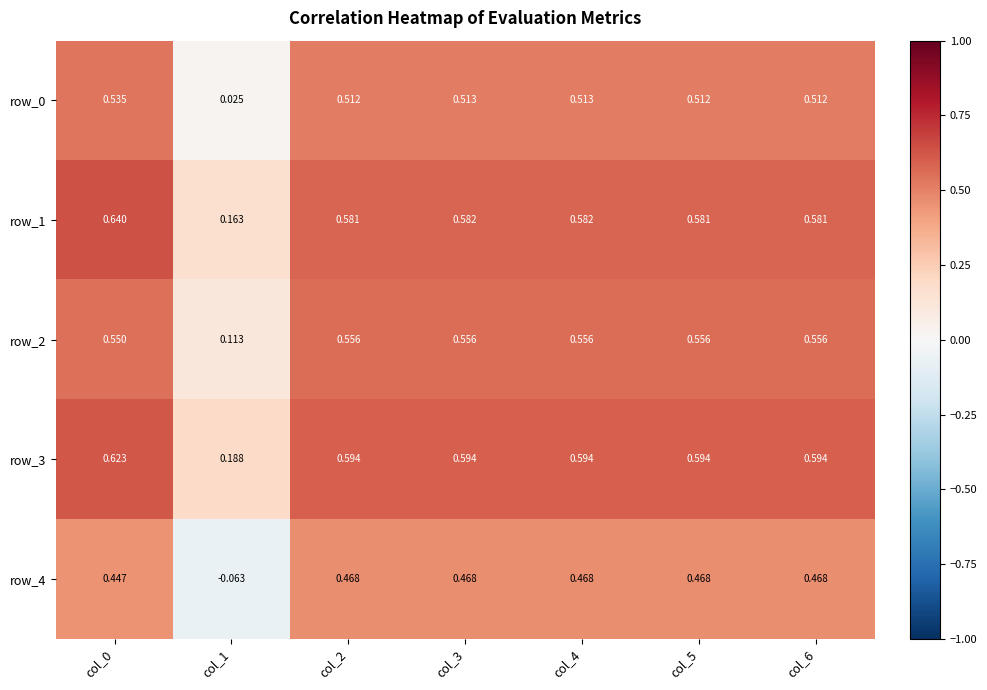

Is the value of row_2 at col_5 greater than the value of row_0 at col_4?

Yes